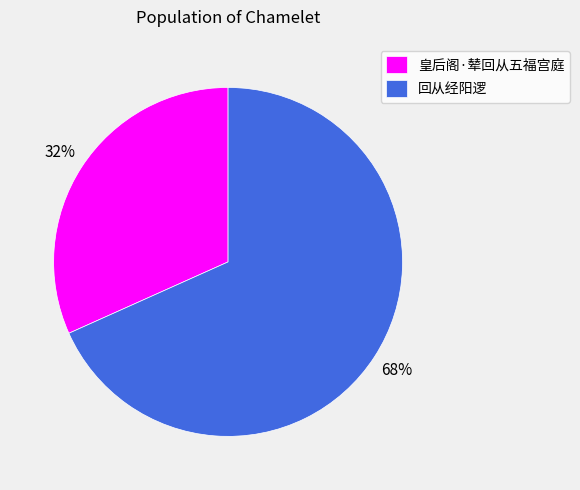

What is the ratio of the value at 皇后阁·辇回从五福宫庭 to the value at 回从经阳逻?

0.5